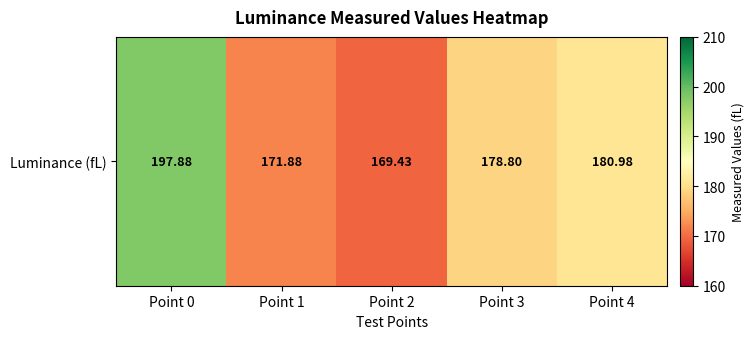

Approximately how many times larger is the value at Point 4 compared to Point 1?

1.1